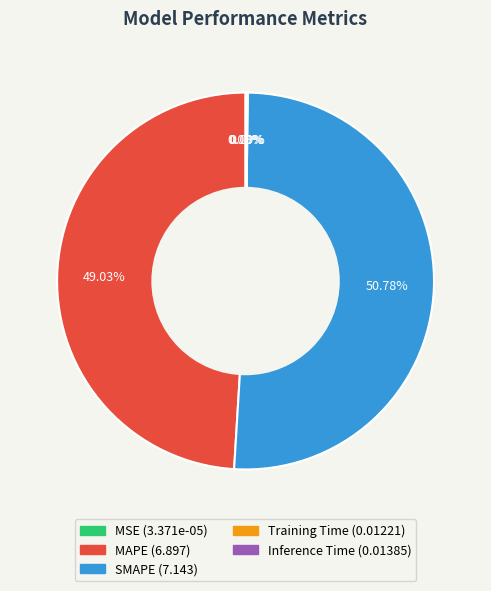

What is the ratio of the value at SMAPE to the value at MAPE?

1.0